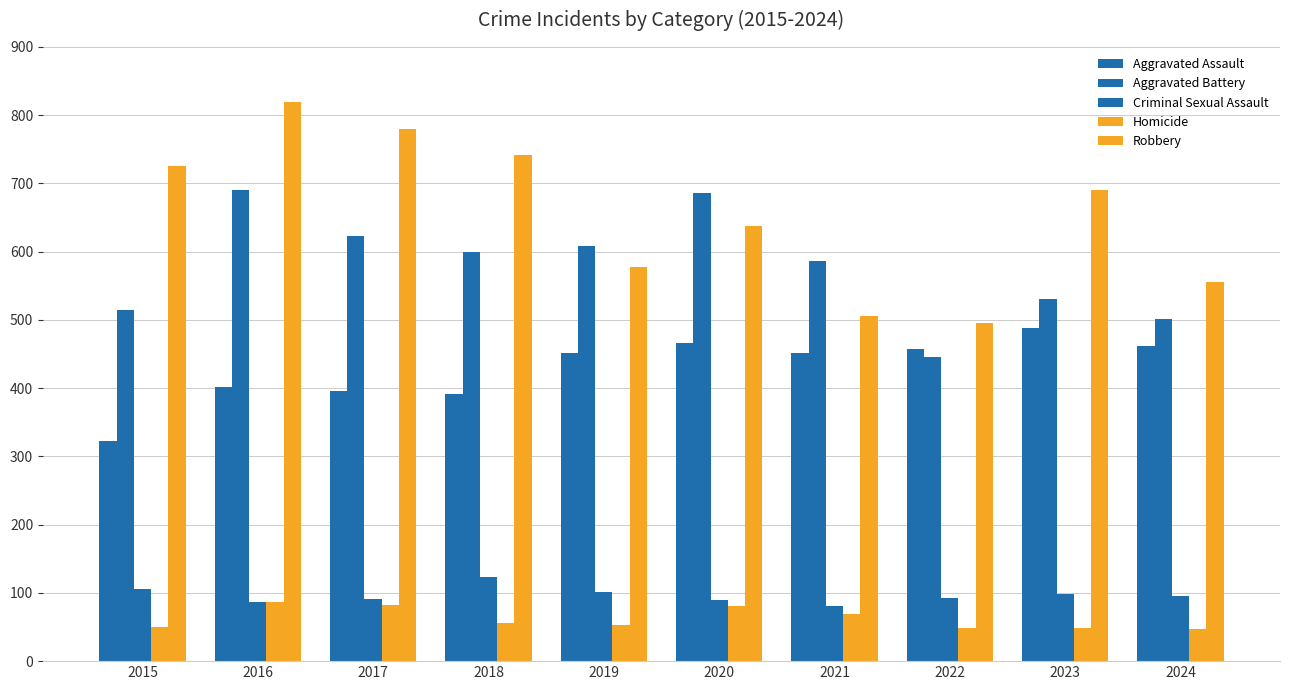

How many series are shown in this chart?

5